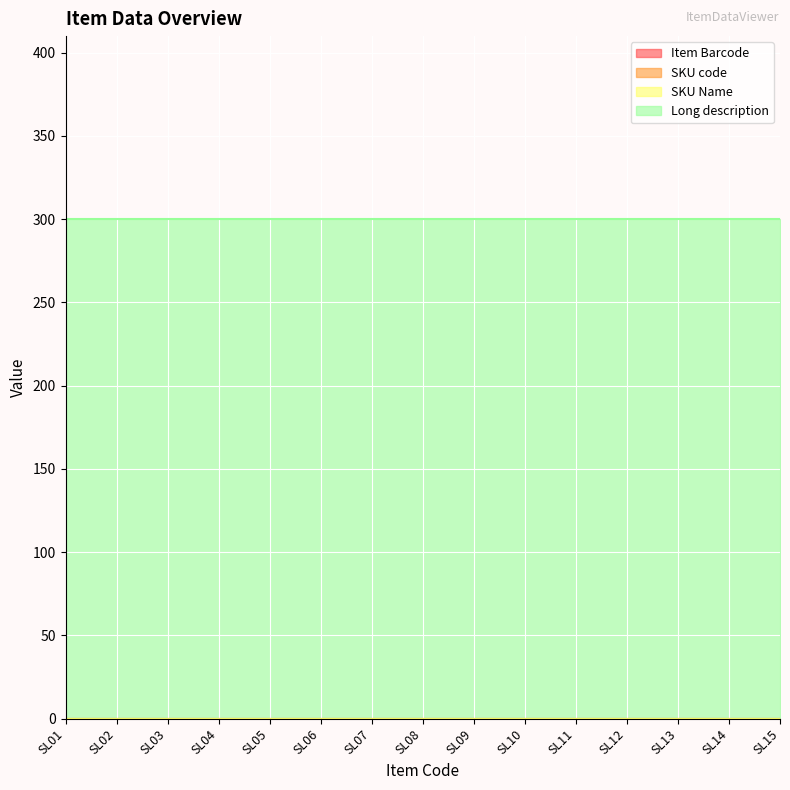

Which label corresponds to the smallest value in the chart?

SL01